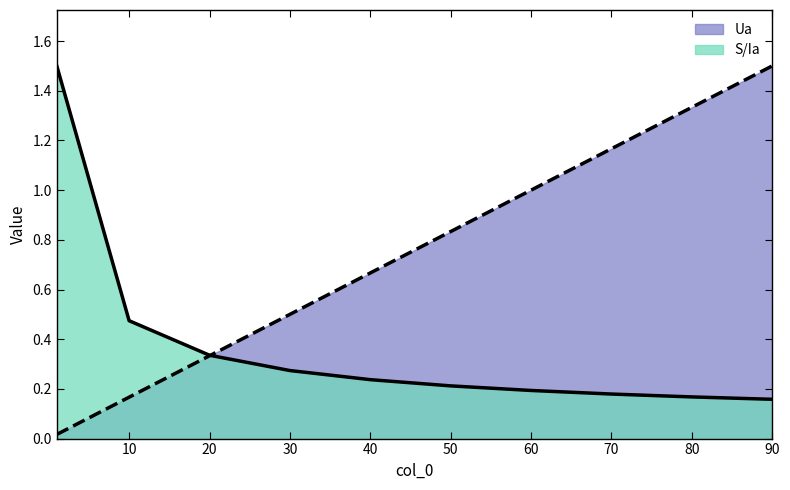

The Ua series shows 2.3 at 80. True or false?

False